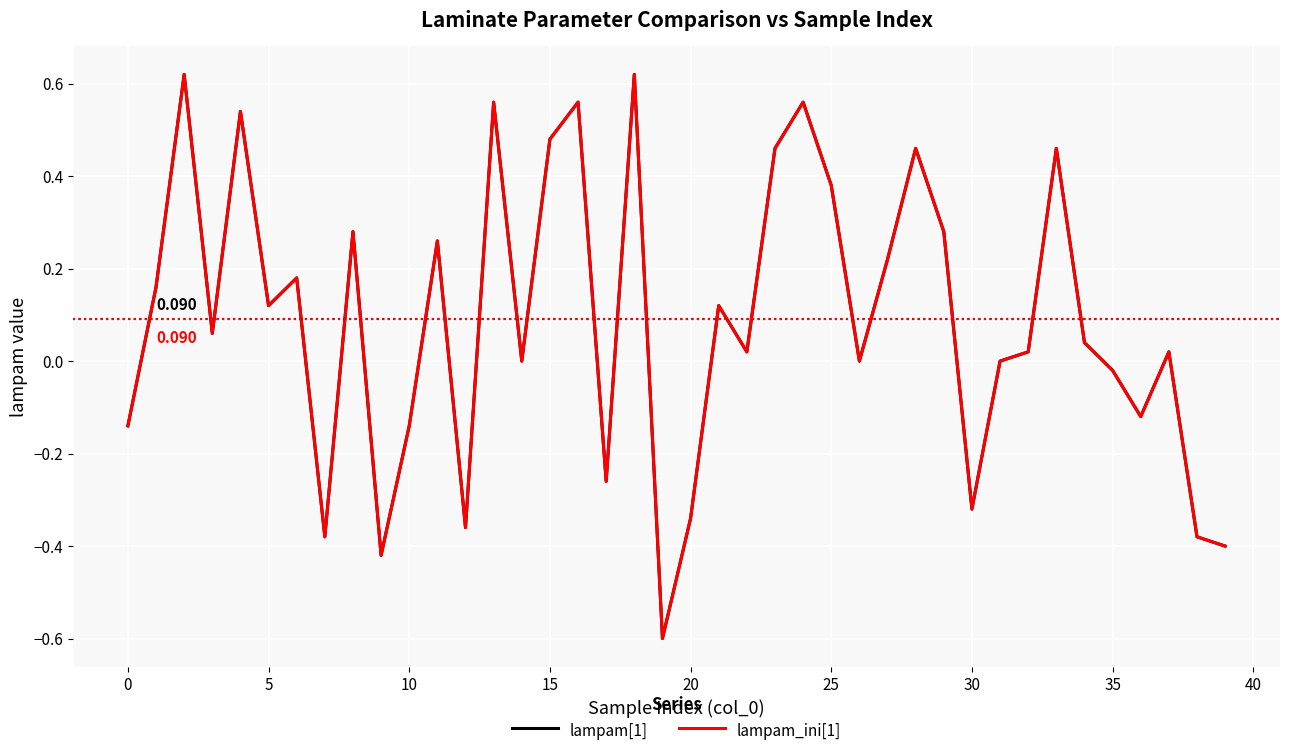

What is the value of the lampam[1] point at the 18th from the left?

-0.3